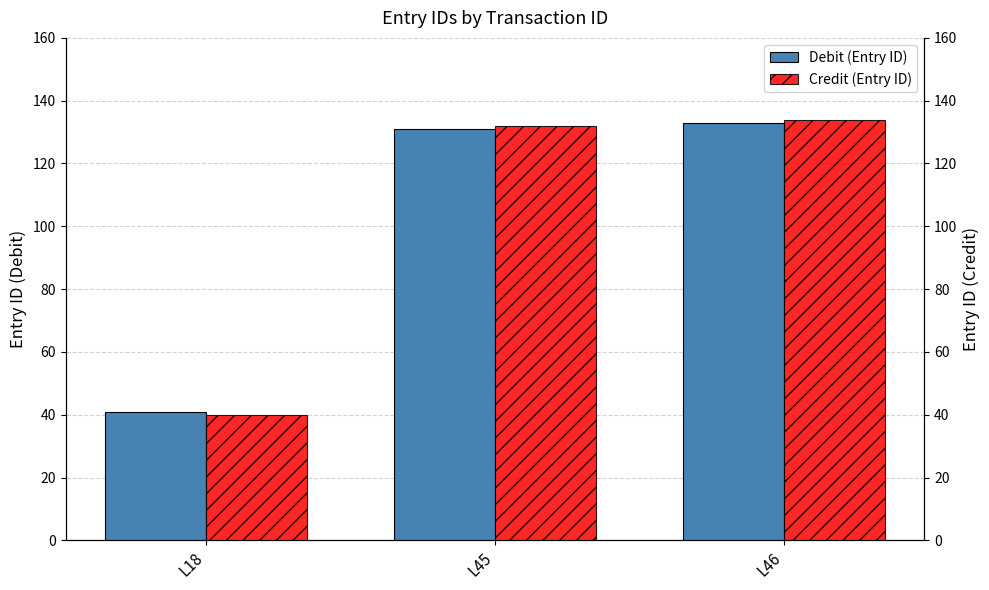

What is the greatest value displayed?

134